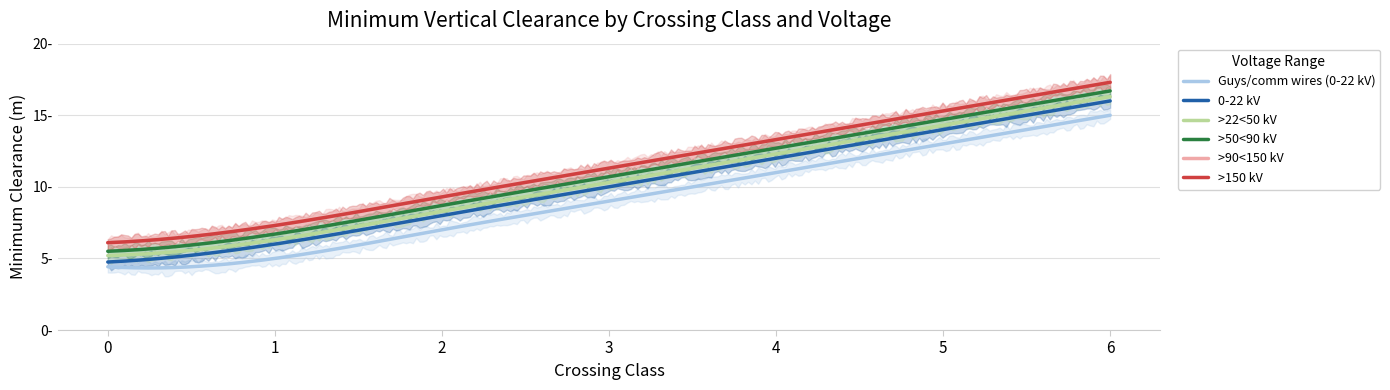

At how many categories does at least one series exceed 8?

5